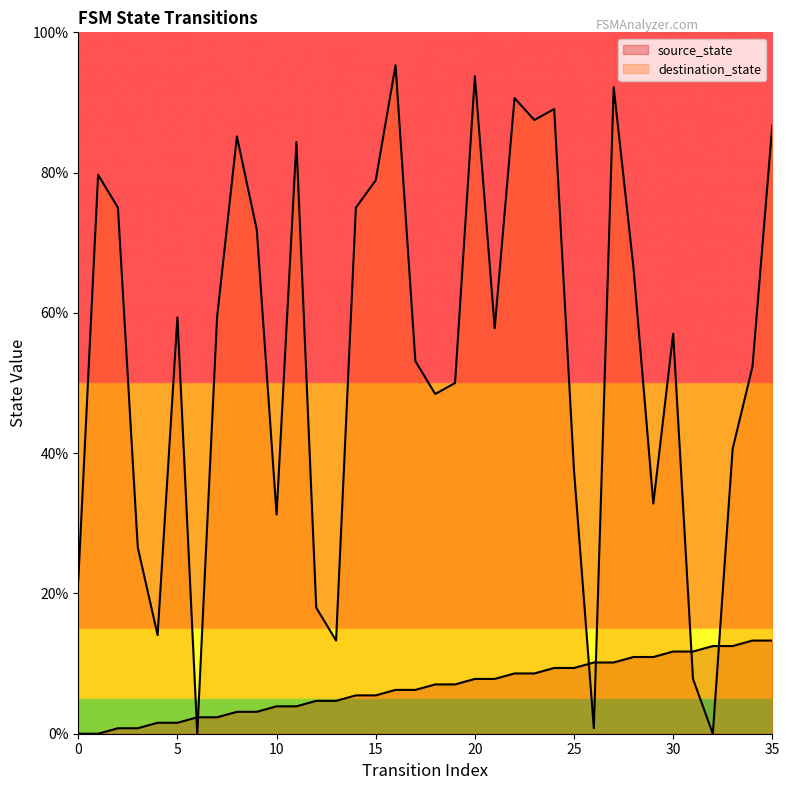

What is the sum of all destination_state values?

1933.6